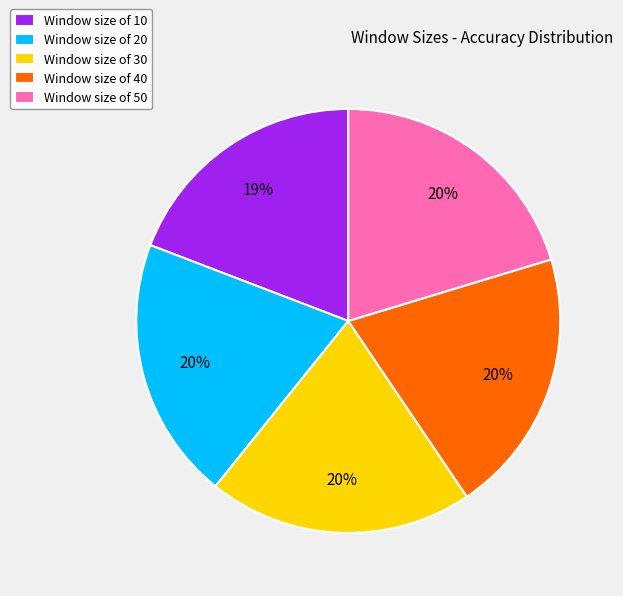

Does any single category account for the majority?

No